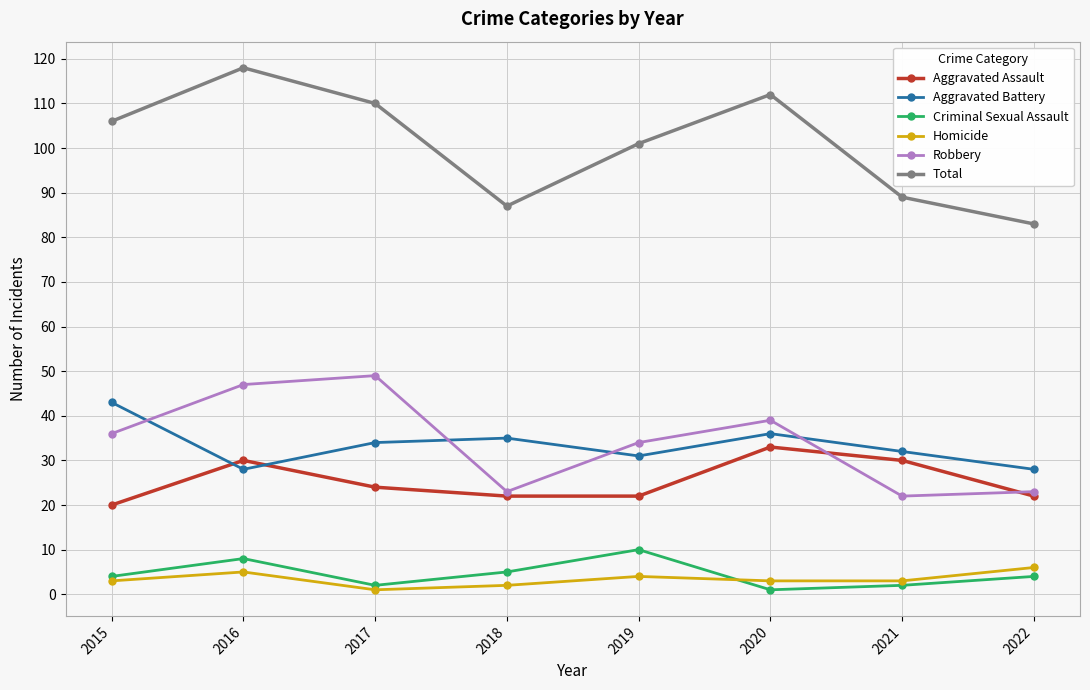

Which series has the largest total across all categories?

Total